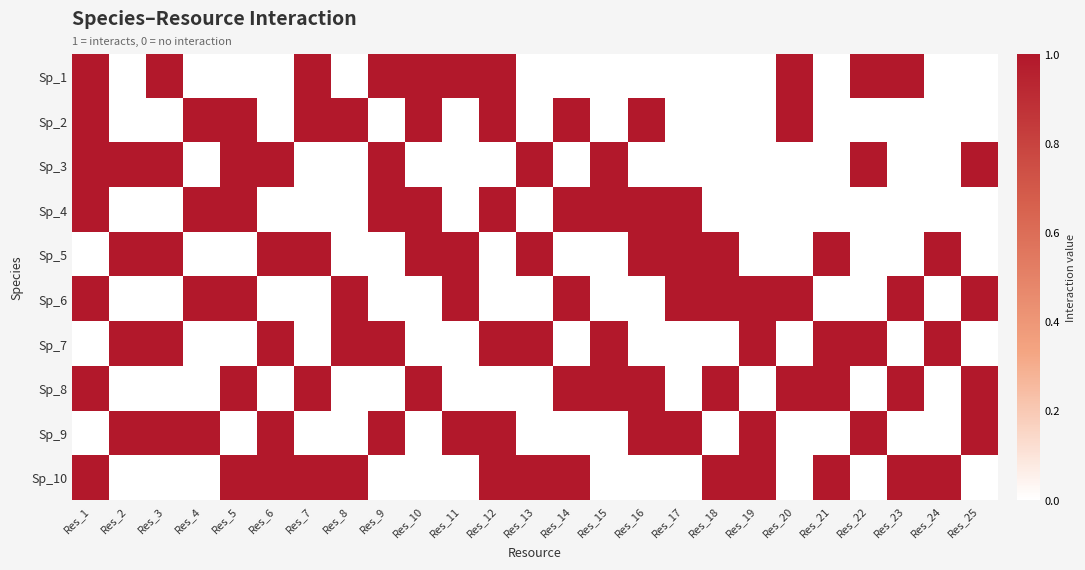

Which label corresponds to the smallest value in the chart?

Res_2